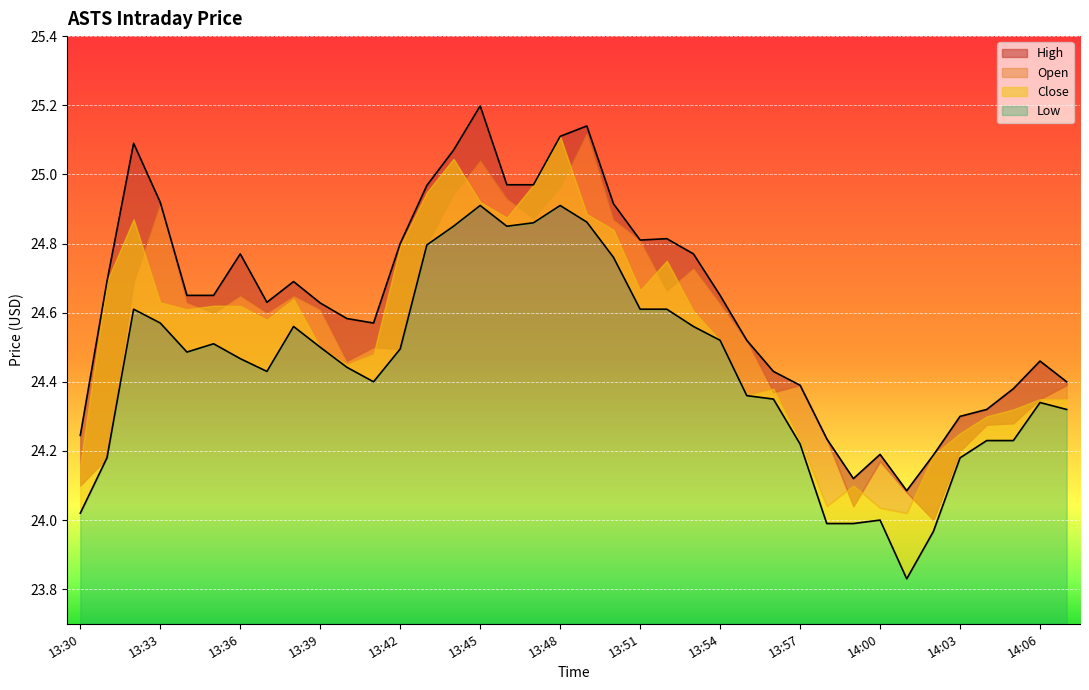

What is the difference between the highest and lowest values at 13:54?

0.1